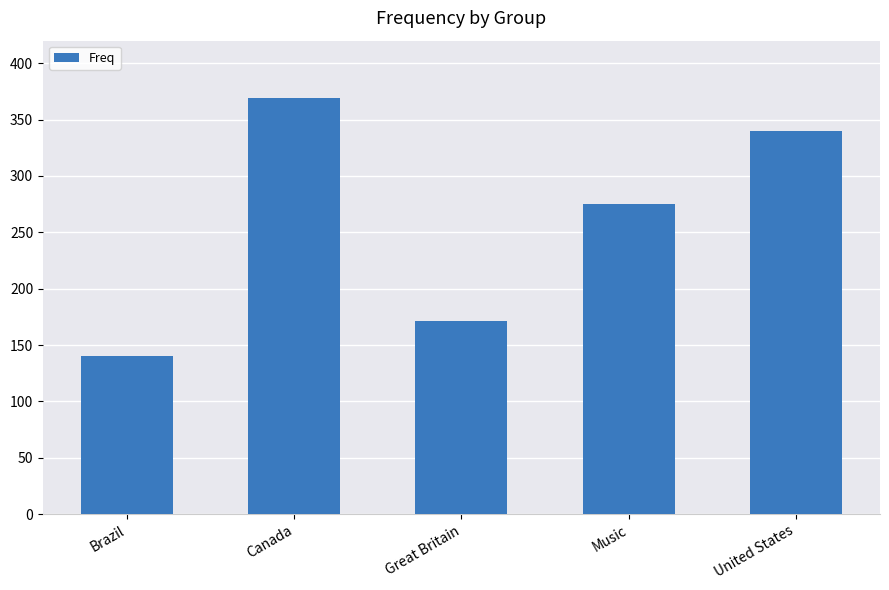

Count the values in the range 171 to 340.

3